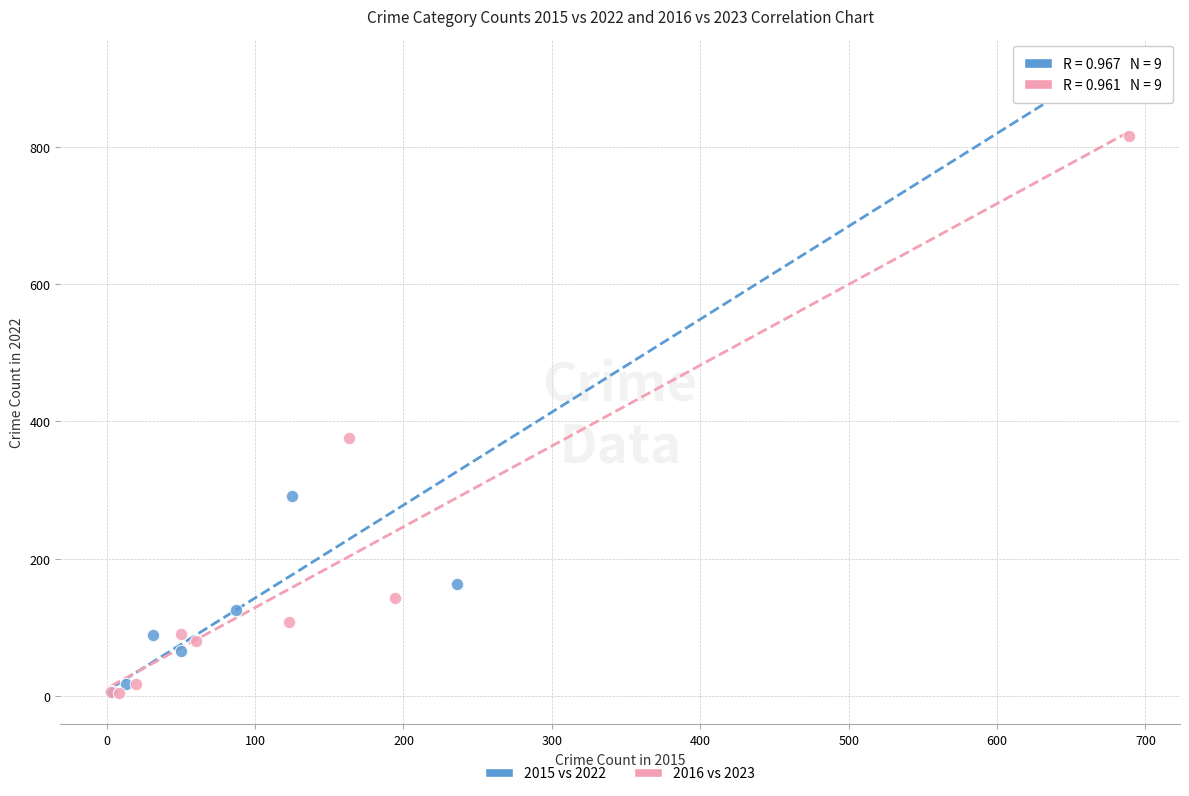

Which series reaches the maximum Y coordinate?

2015 vs 2022